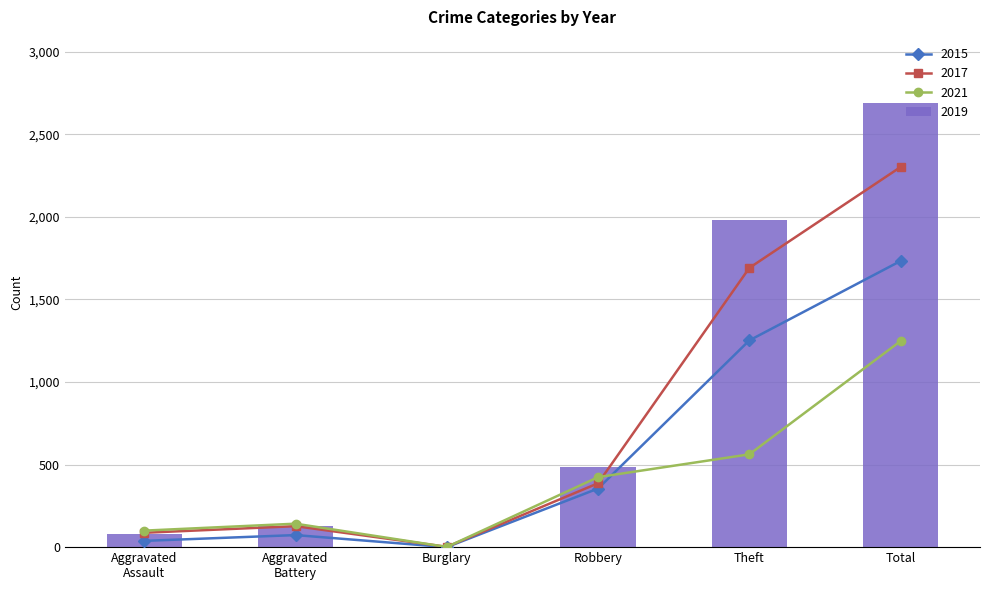

What is the difference between the maximum and minimum values in the 2017 series?

2300